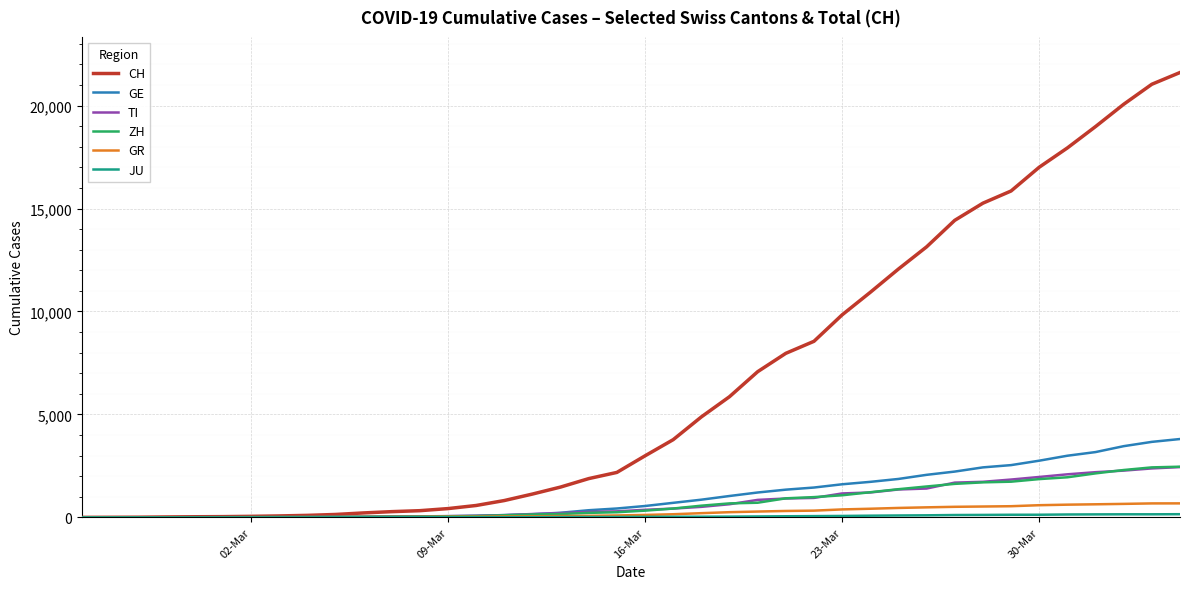

What is the sum of all GR values?

9345